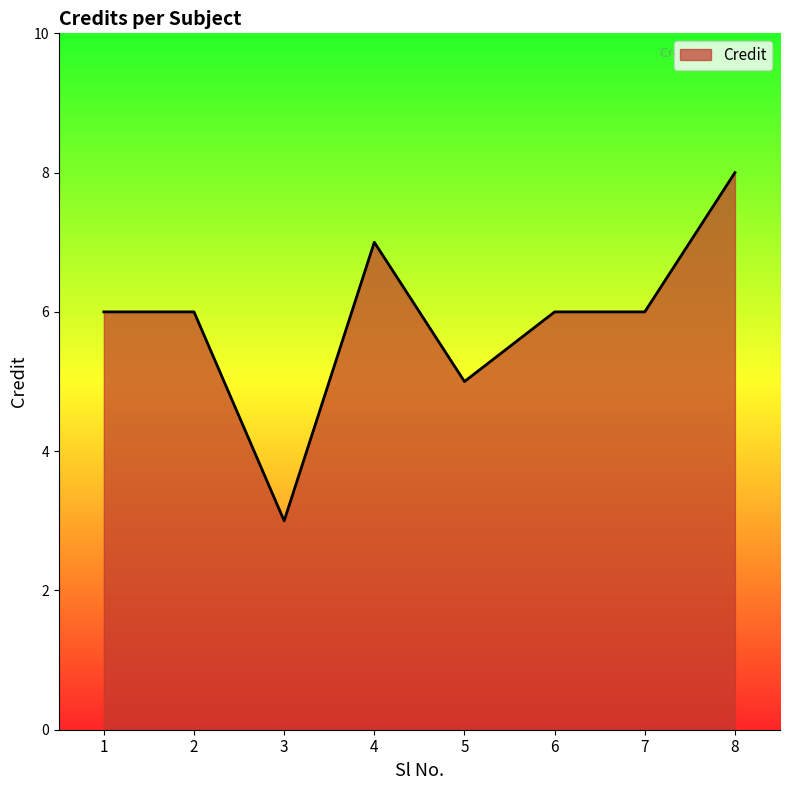

The value at 6 is 6. True or false?

True